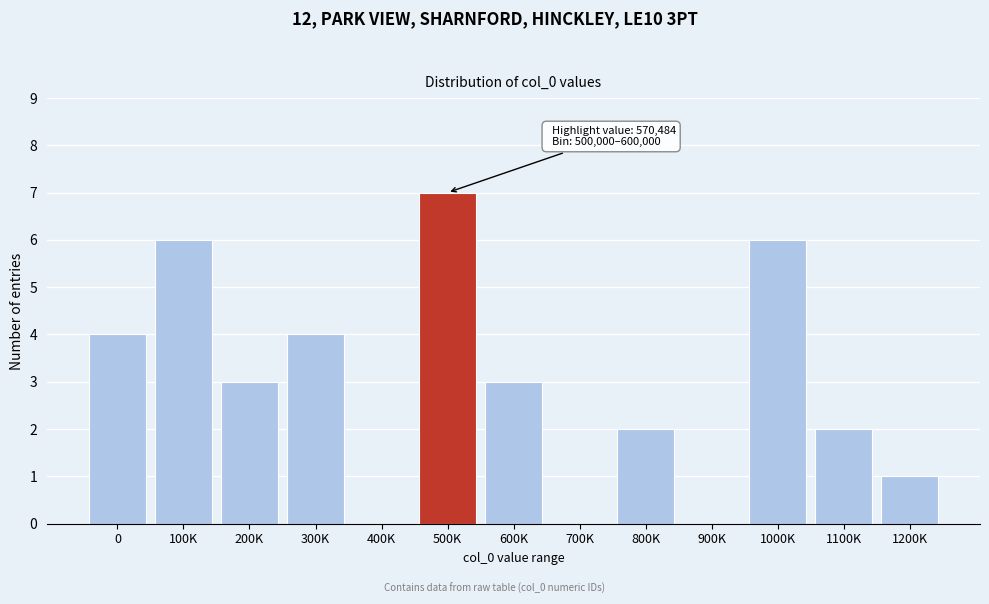

Reading right to left, transcribe all the data shown in this chart.

1200K=1	1100K=2	1000K=6	900K=0	800K=2	700K=0	600K=3	500K=7	400K=0	300K=4	200K=3	100K=6	0=4